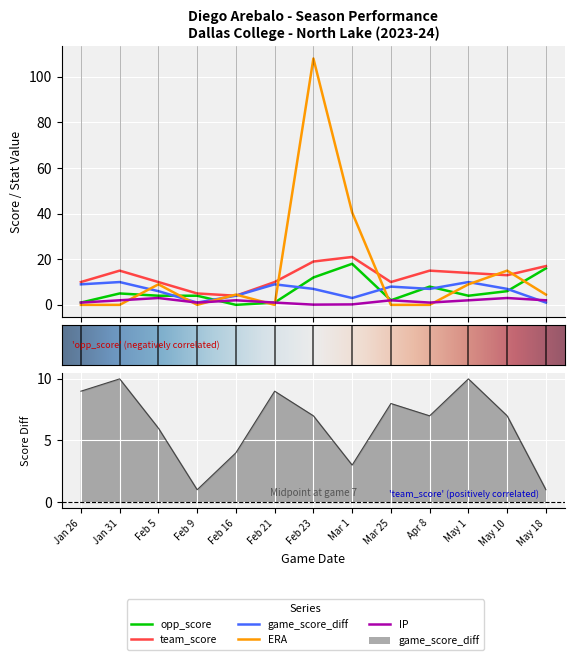

What is the label of the 8th point from the right?

Feb 21